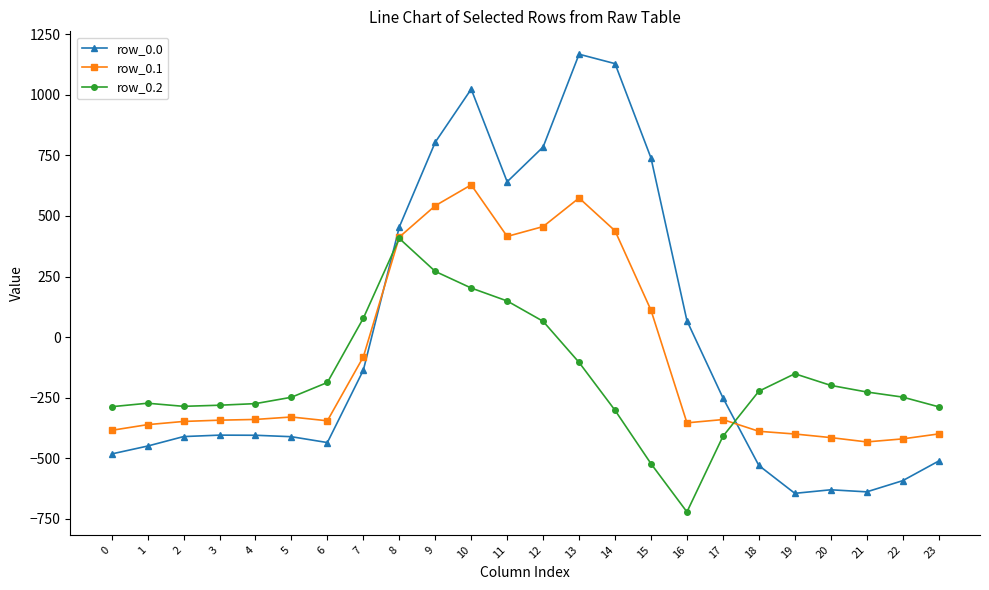

At which category does the chart reach its peak across all series?

13